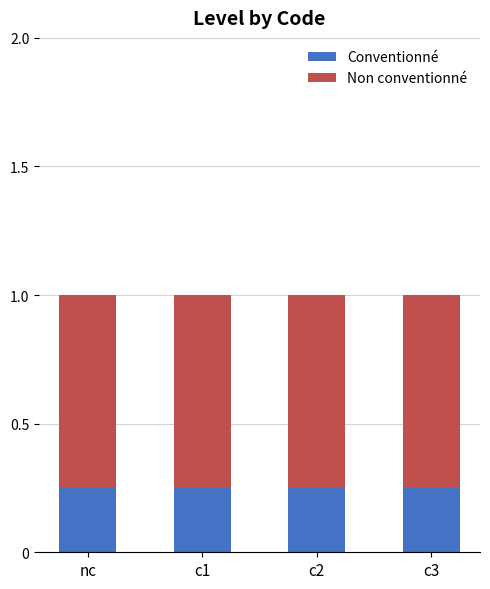

What is the sum of the Conventionné values at c2 and c1?

0.5